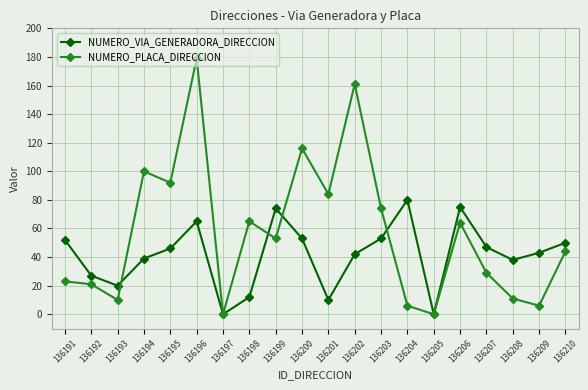

At which label does NUMERO_VIA_GENERADORA_DIRECCION first exceed 46?

136191